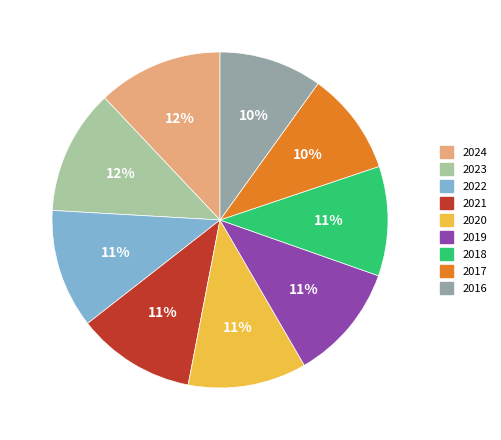

Does 2021 account for over 50% of the chart?

No